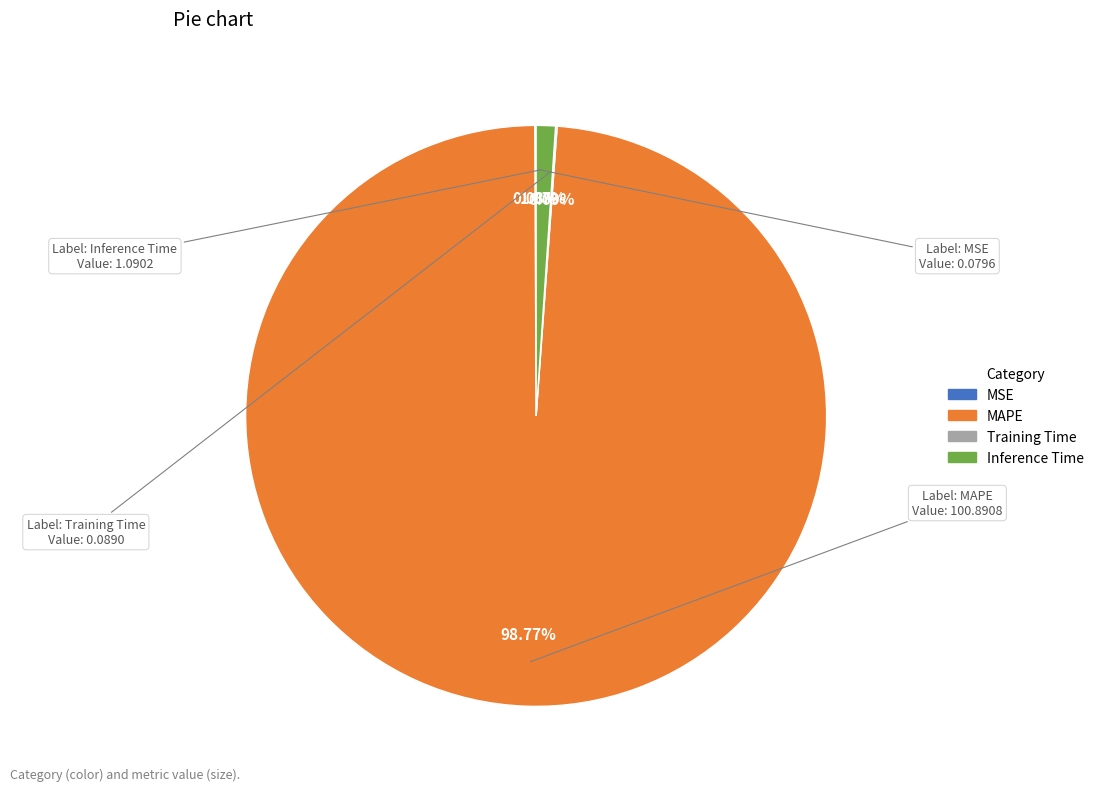

To the nearest percent, what is the average slice percentage?

25%